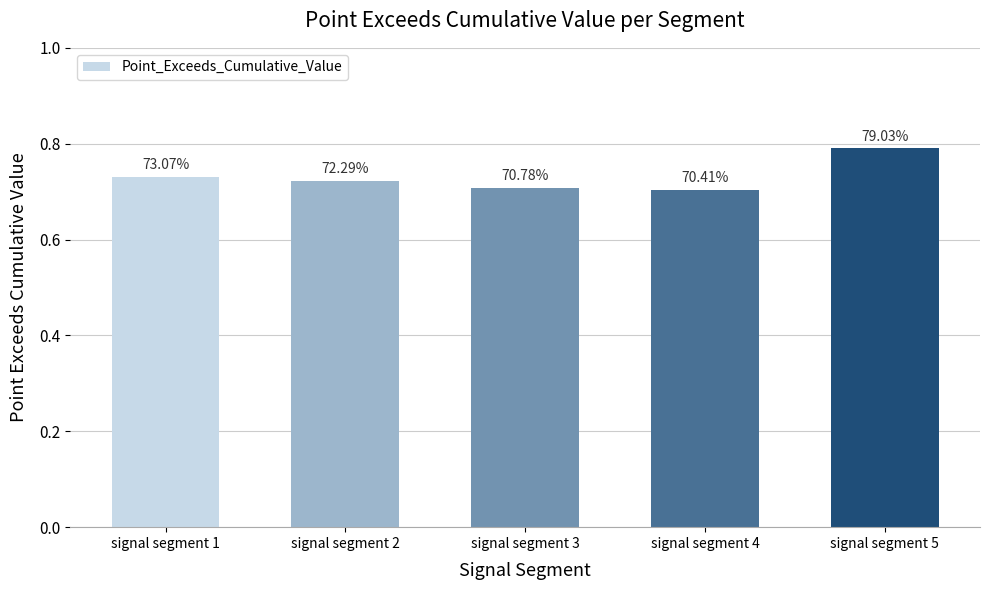

What is the value of the 5th bar from the left?

0.8